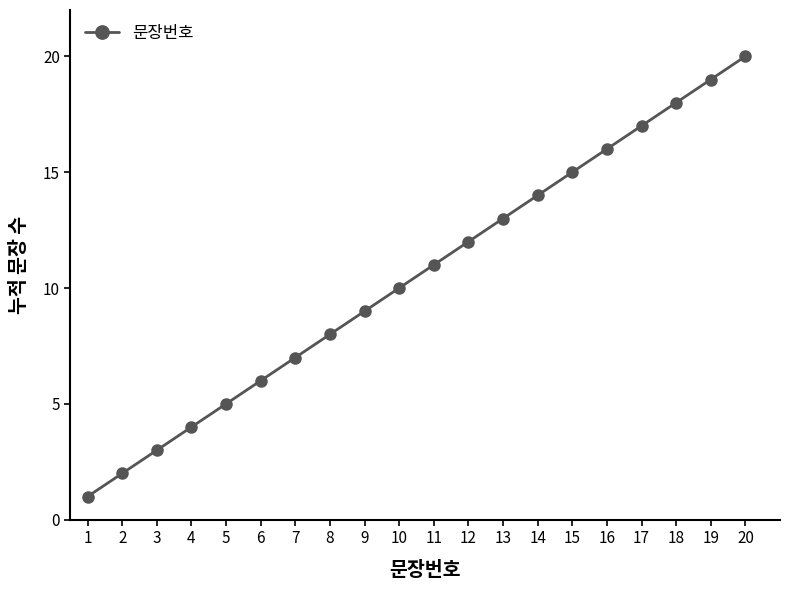

How many data points are less than 11?

10